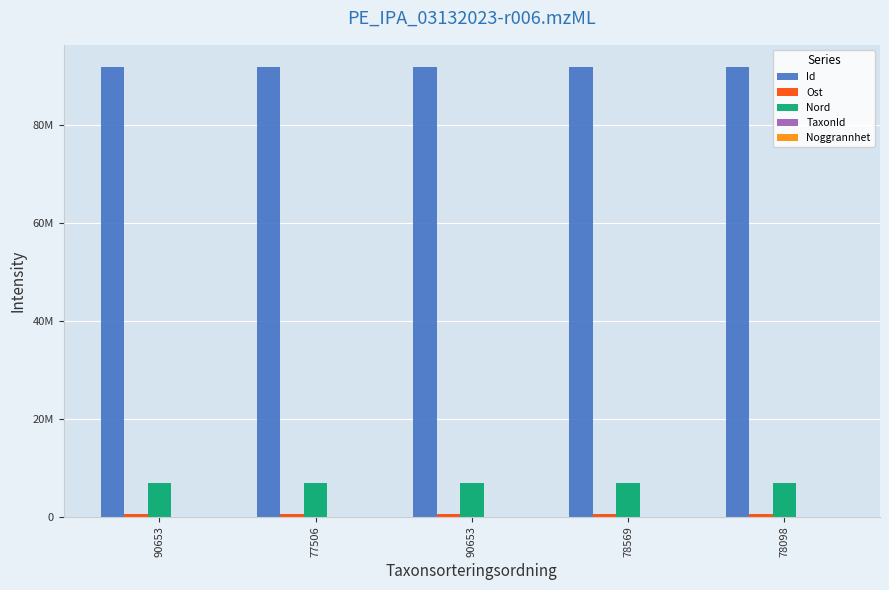

Which series has the widest spread of values?

TaxonId